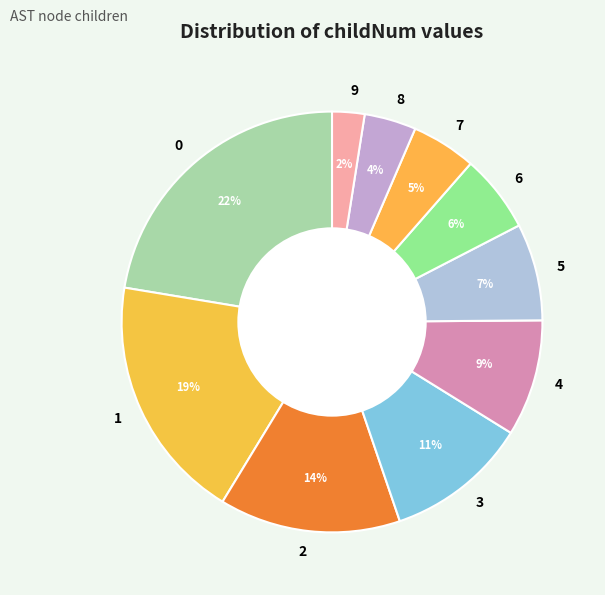

How many segments does this pie chart have?

10